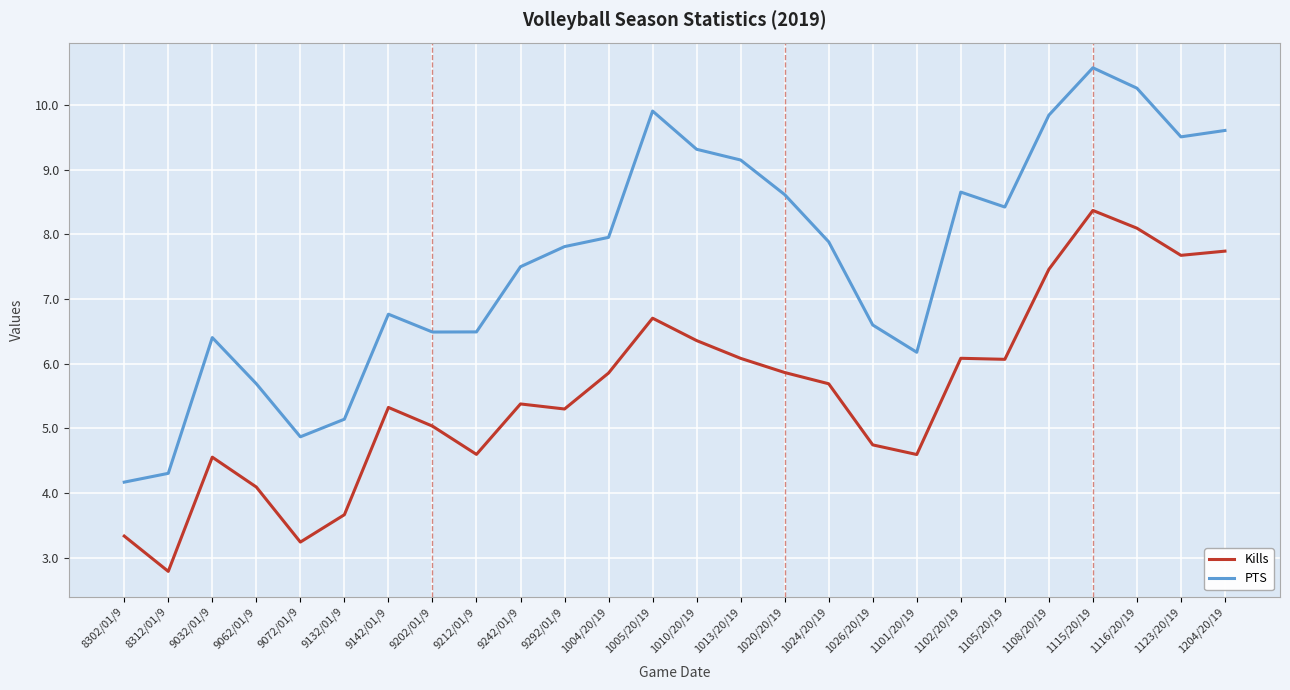

True or false: PTS has a value of 4.1 at 1101/20/19.

False